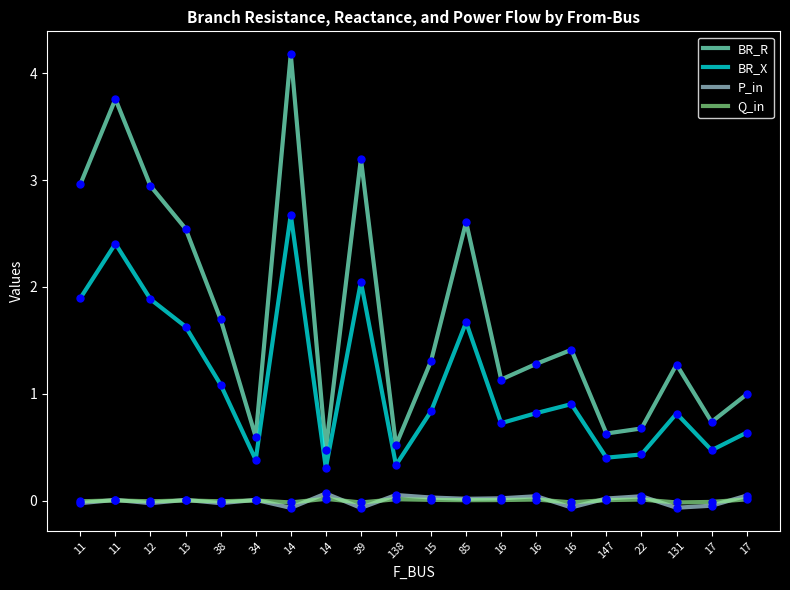

Where is the first local maximum for BR_X?

11